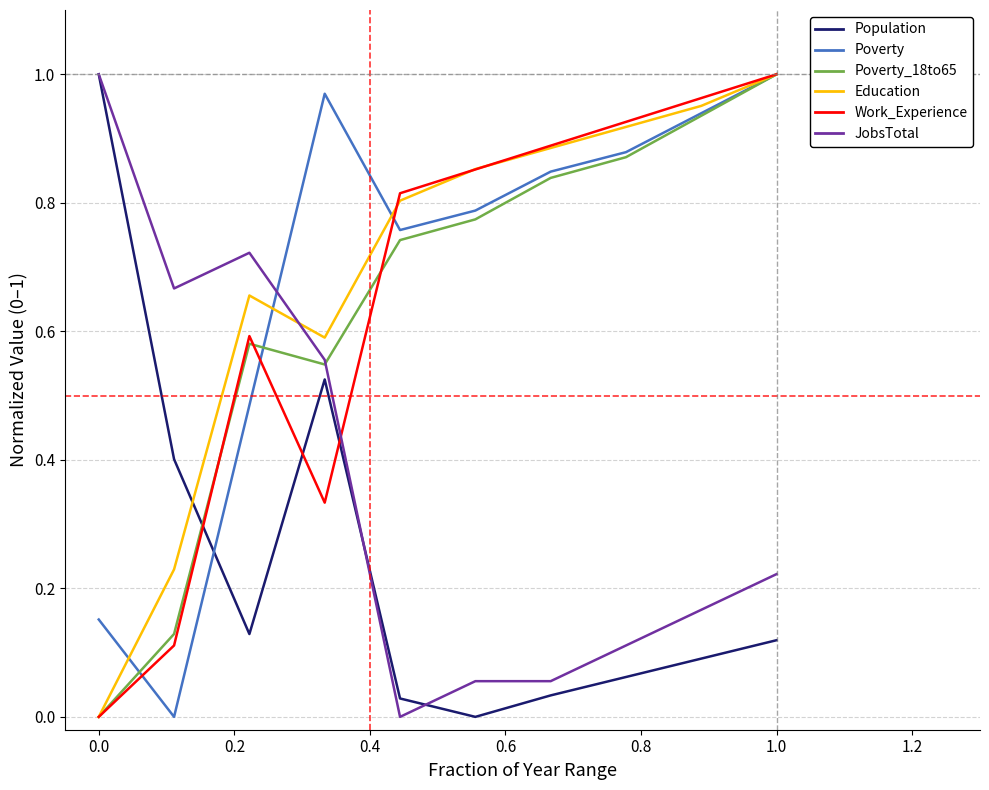

True or false: JobsTotal and Poverty intersect in this chart.

True